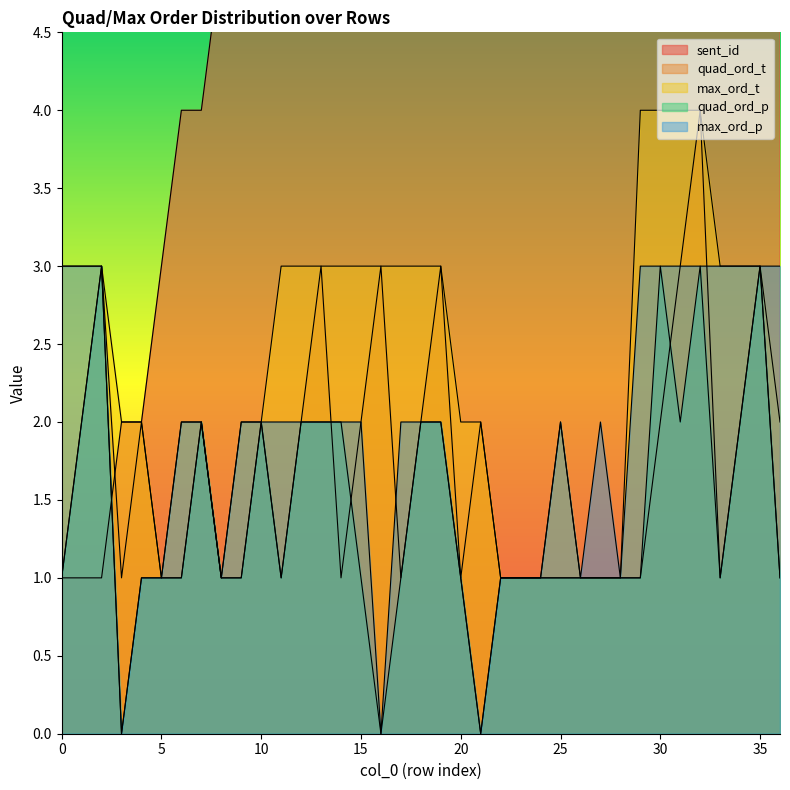

Does the chart have visible grid lines?

No